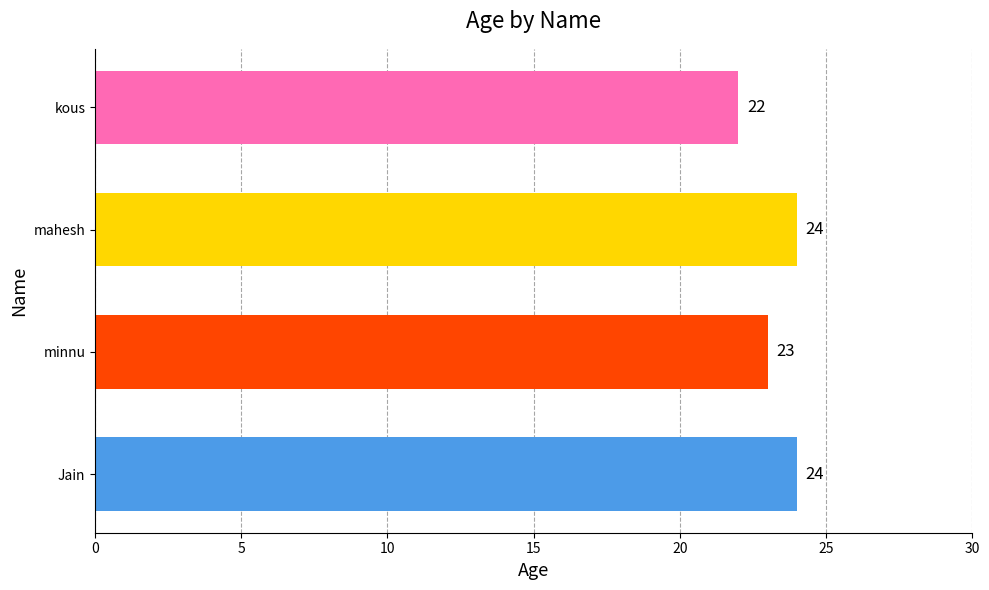

What value does the data have at mahesh?

24